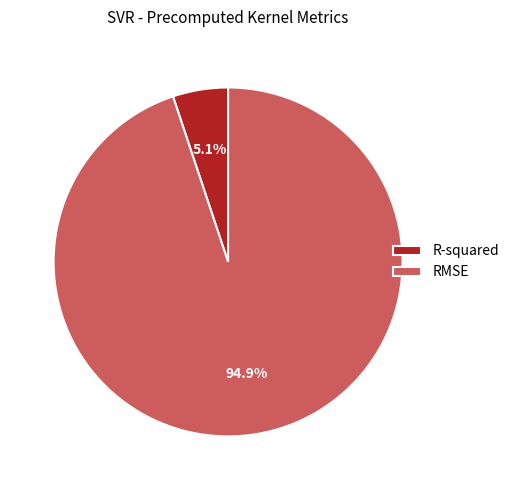

Which slice is the smallest?

R-squared